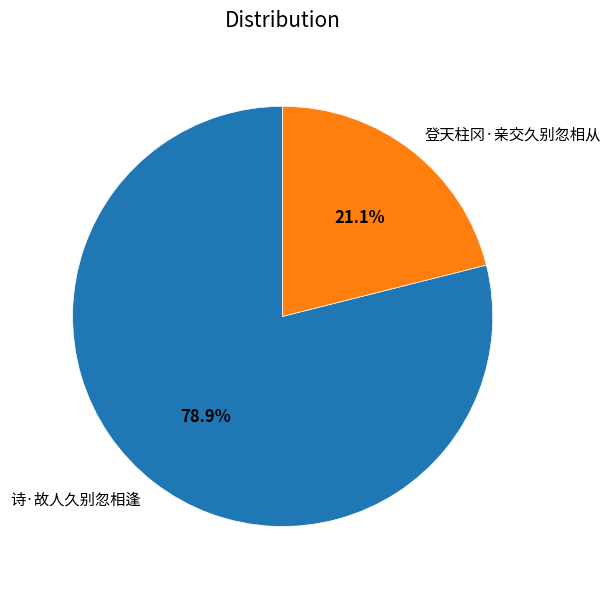

True or false: 诗·故人久别忽相逢 accounts for 66% of the total.

False